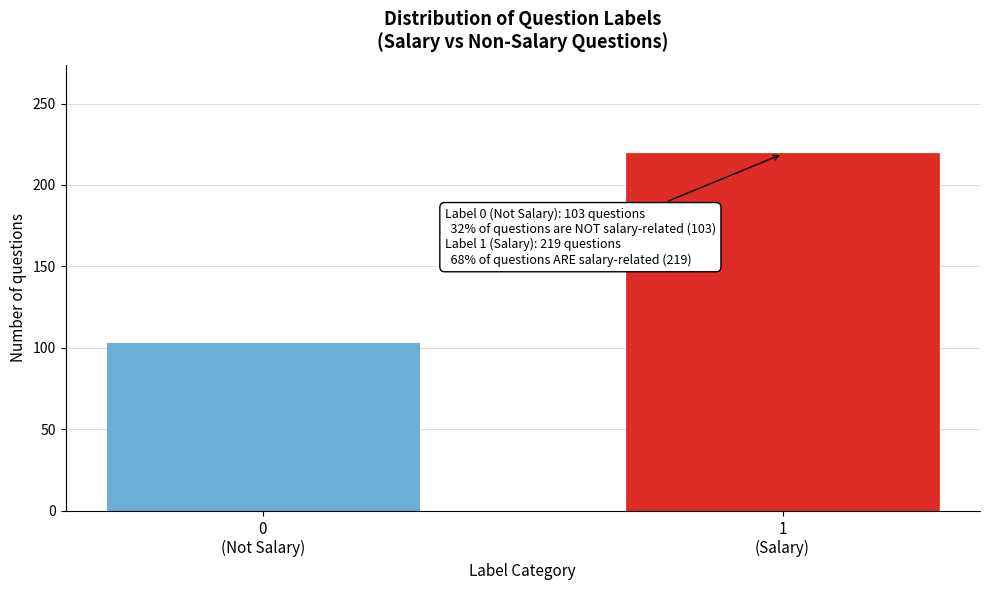

Reading right to left, list all the values displayed in this chart.

219	103